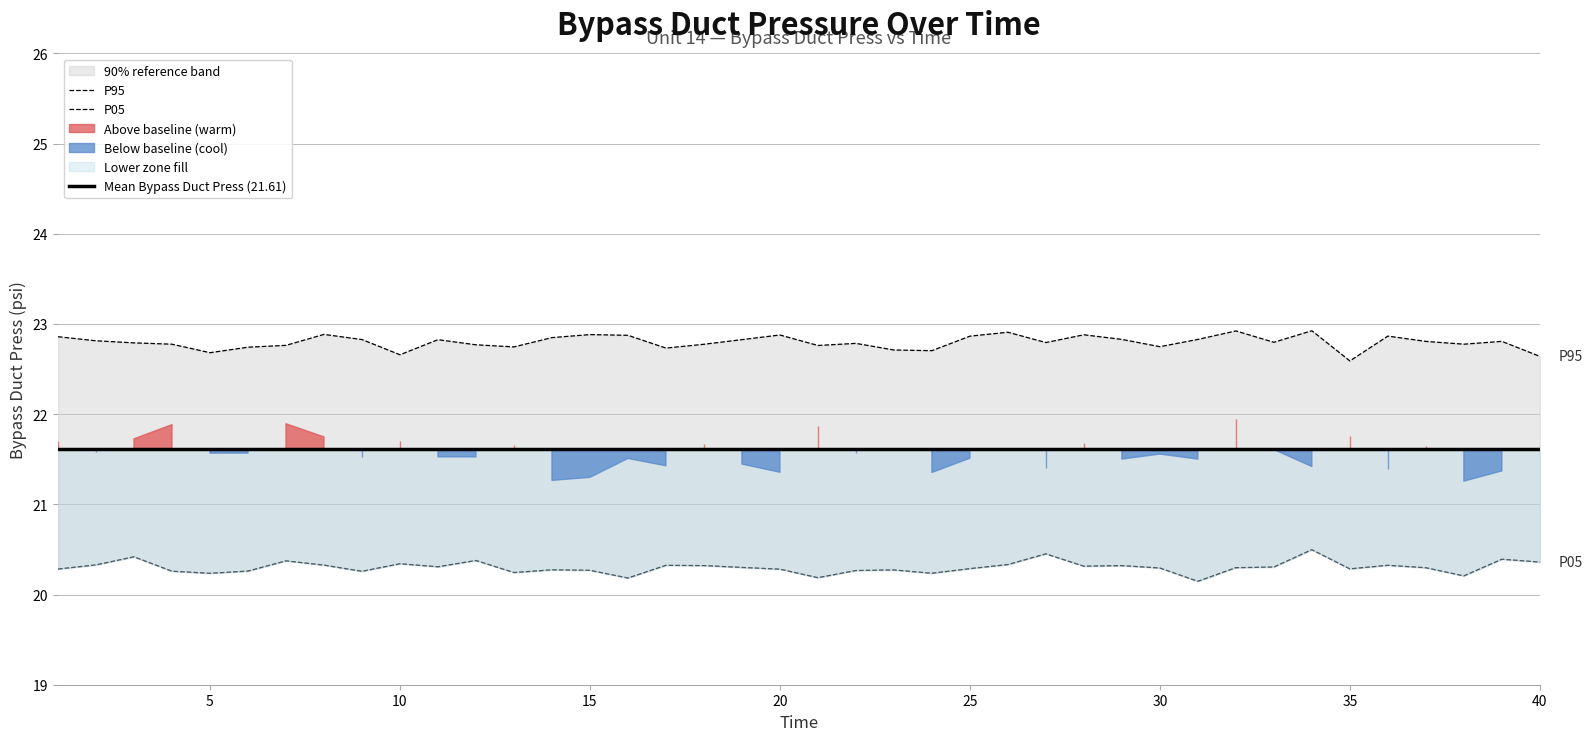

What is the sum of the P05 values at 5 and 14?

40.6